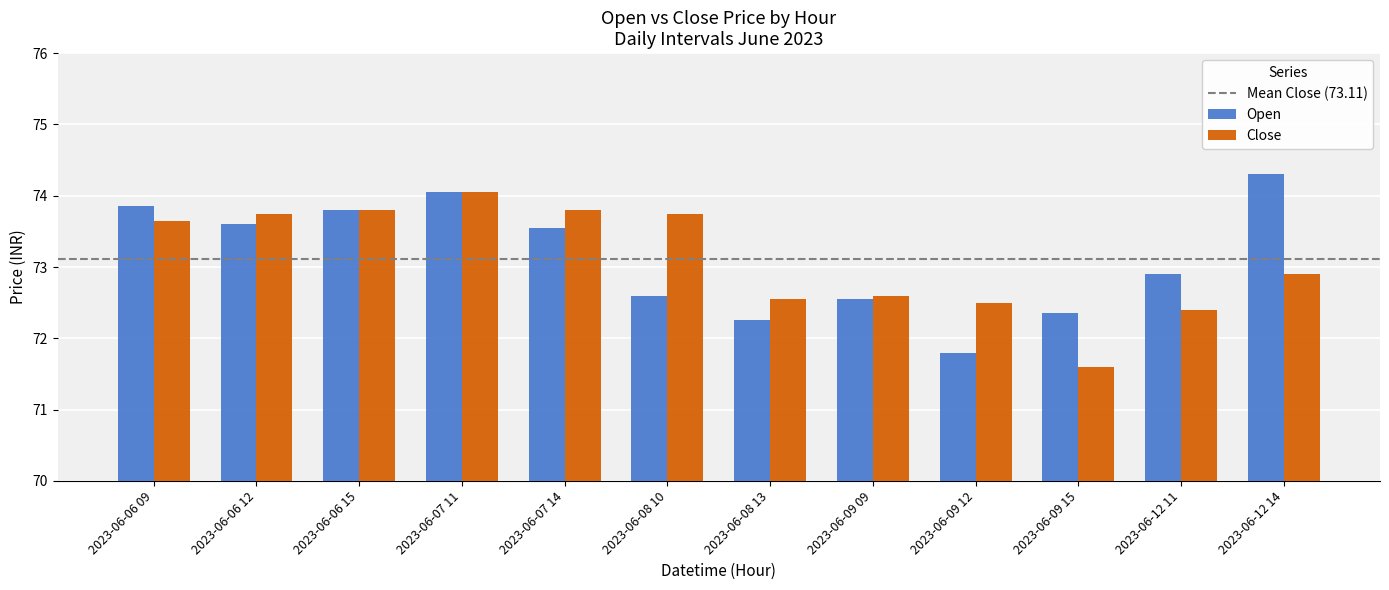

The Open series shows 73.5 at 2023-06-07 14. True or false?

True